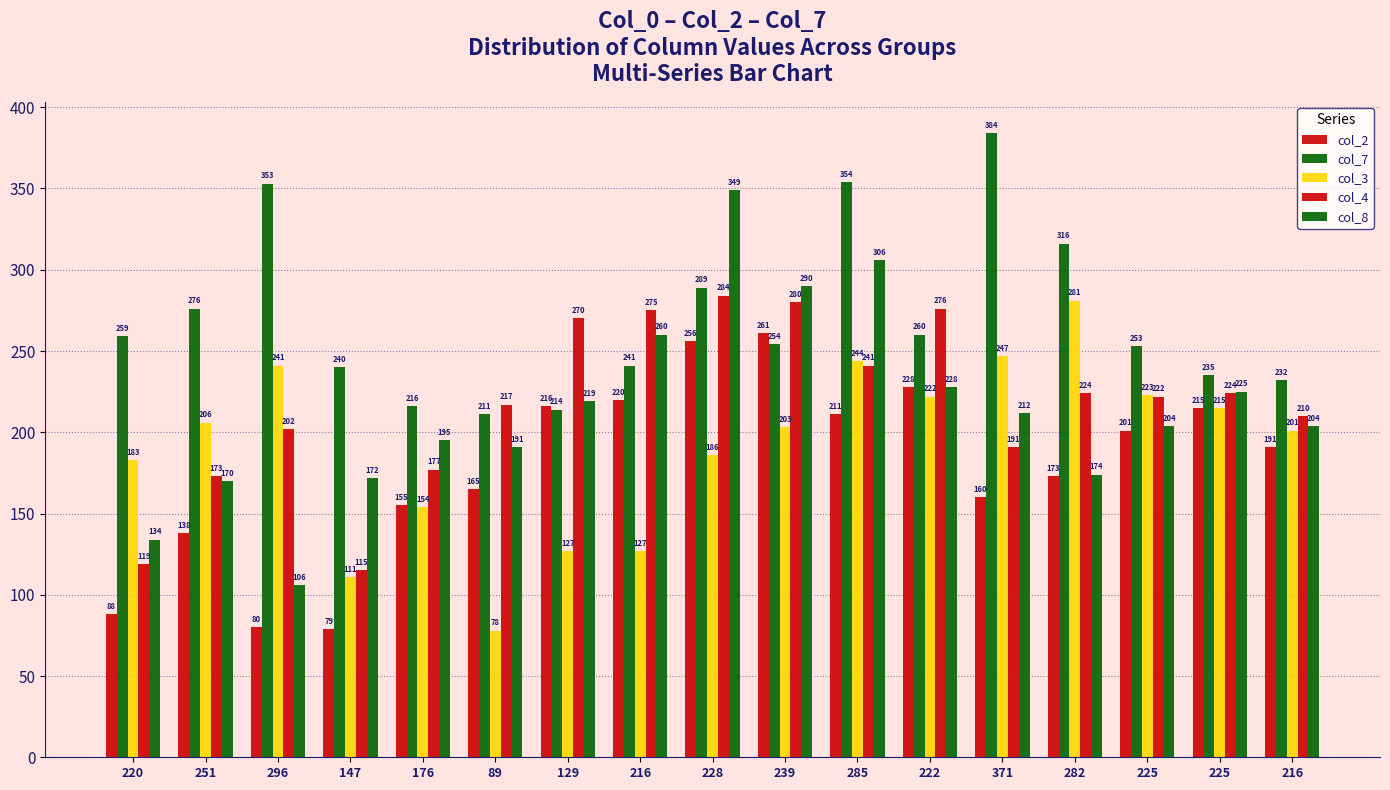

What is the label of the 3rd bar from the left?

296